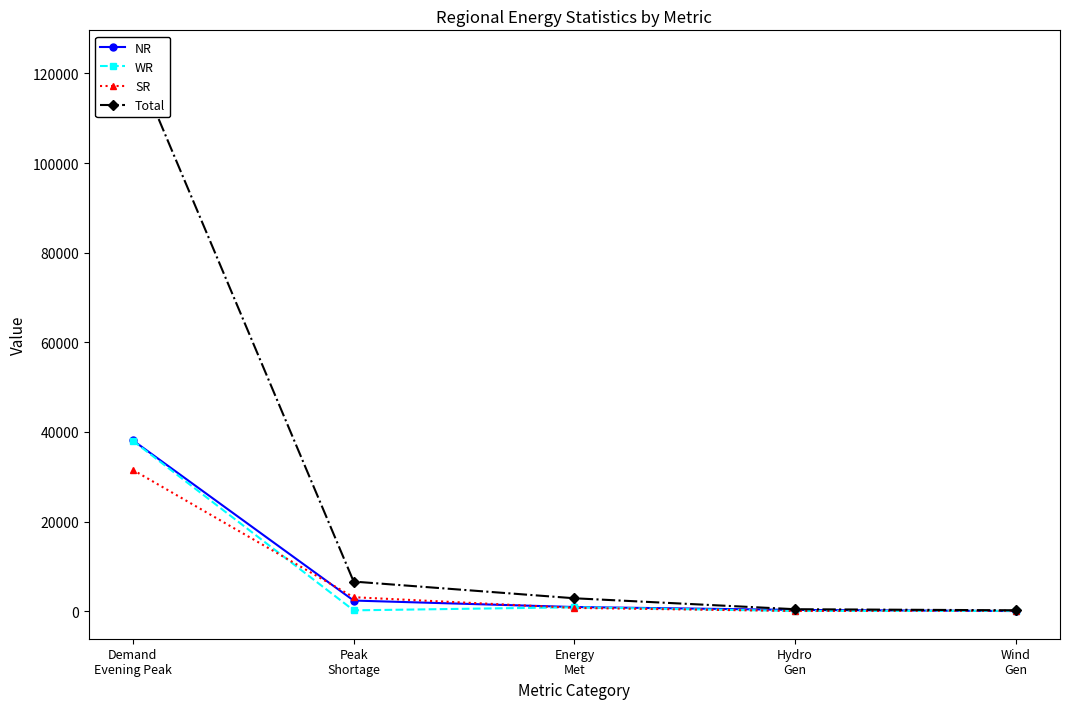

How many lines are shown in the chart?

4